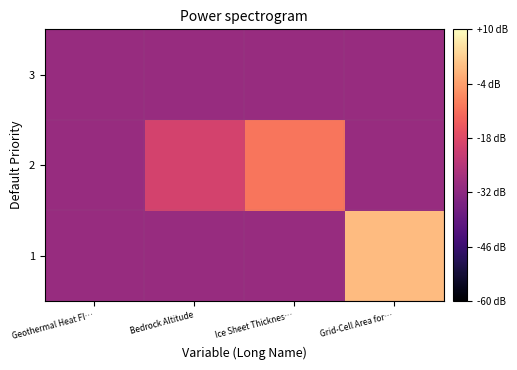

Rank the series at Grid-Cell Area for… from highest to lowest value.

1, 2, 3